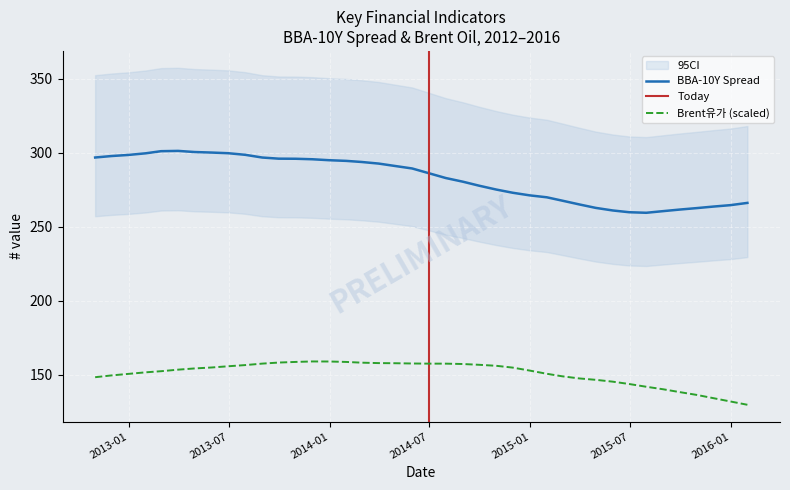

Is it true that Brent유가 equals 155.7 at 2013-06-30?

True